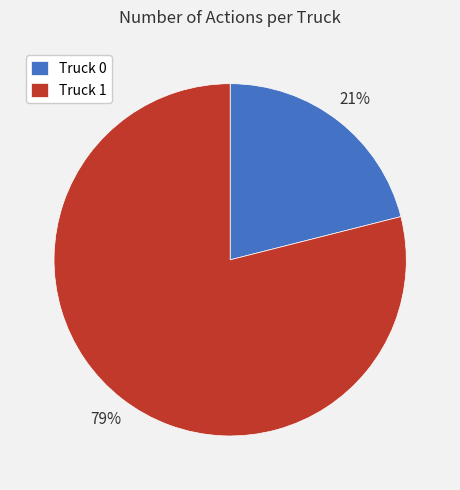

Does Truck 0 represent more than half of the total?

No